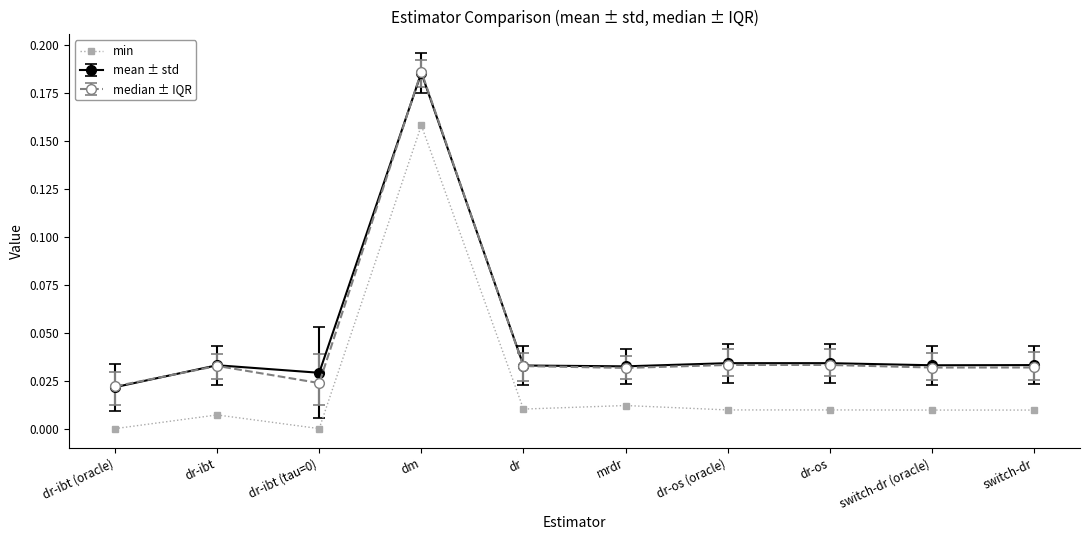

What is the label of the 6th point from the right?

dr